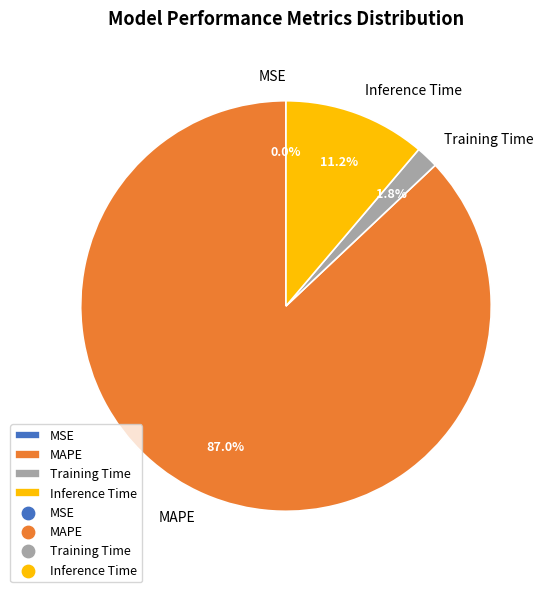

Which slice is the largest?

MAPE